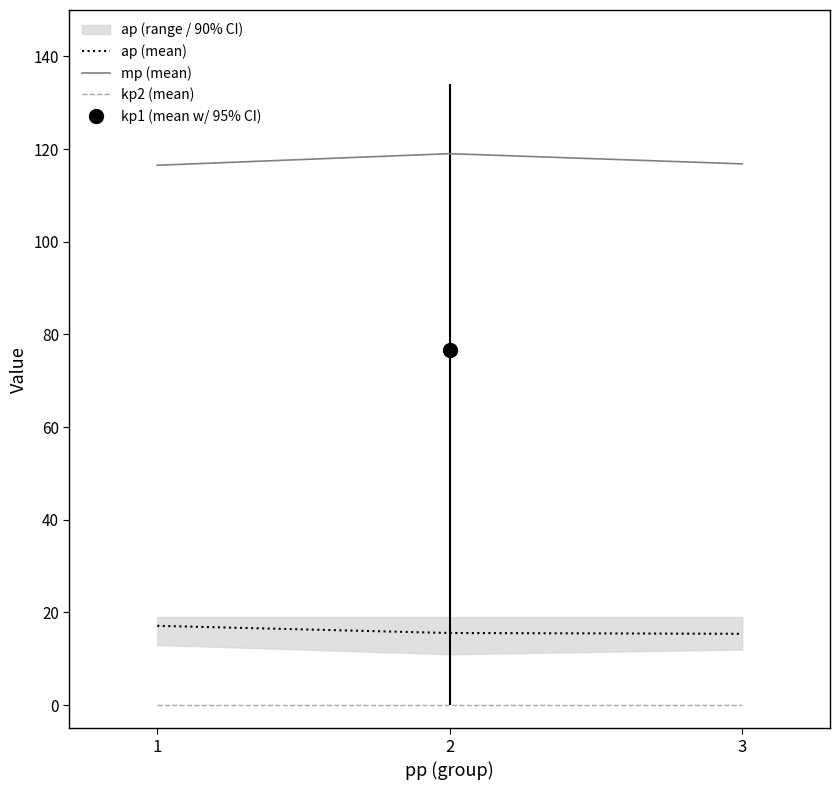

What is the total value across all series at 3?

132.2